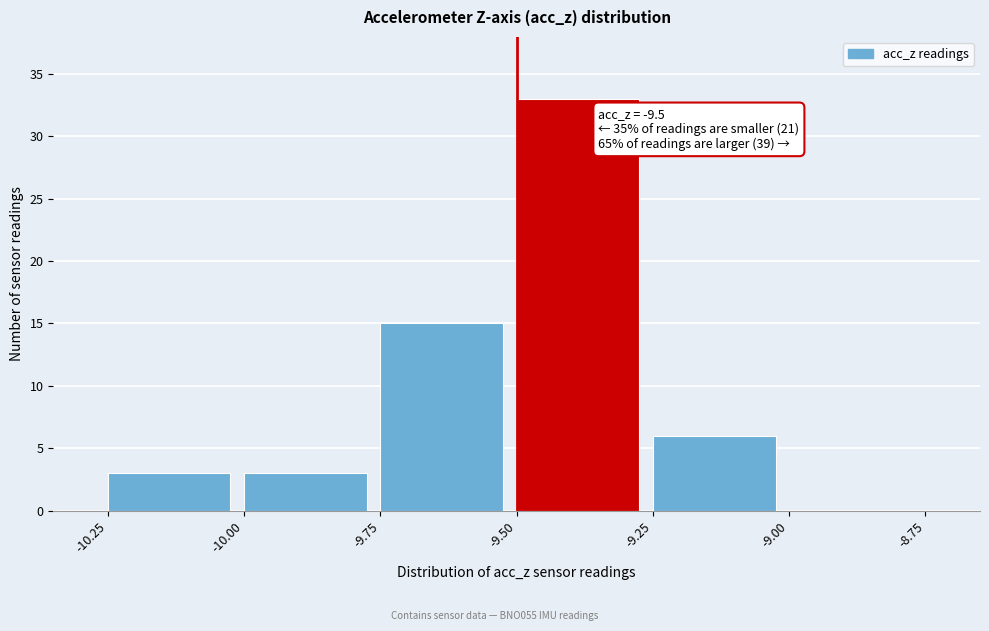

Over which range of the x-axis is the bar tallest?

-9.50 to -9.25